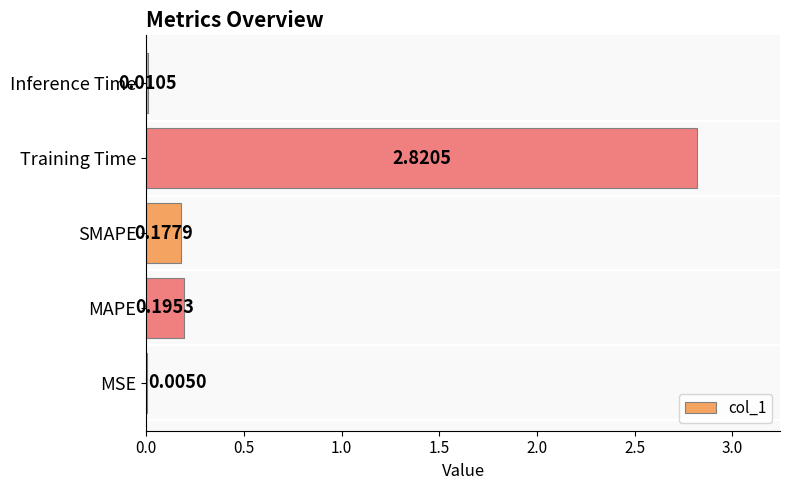

Which category has the highest value across all series?

Training Time